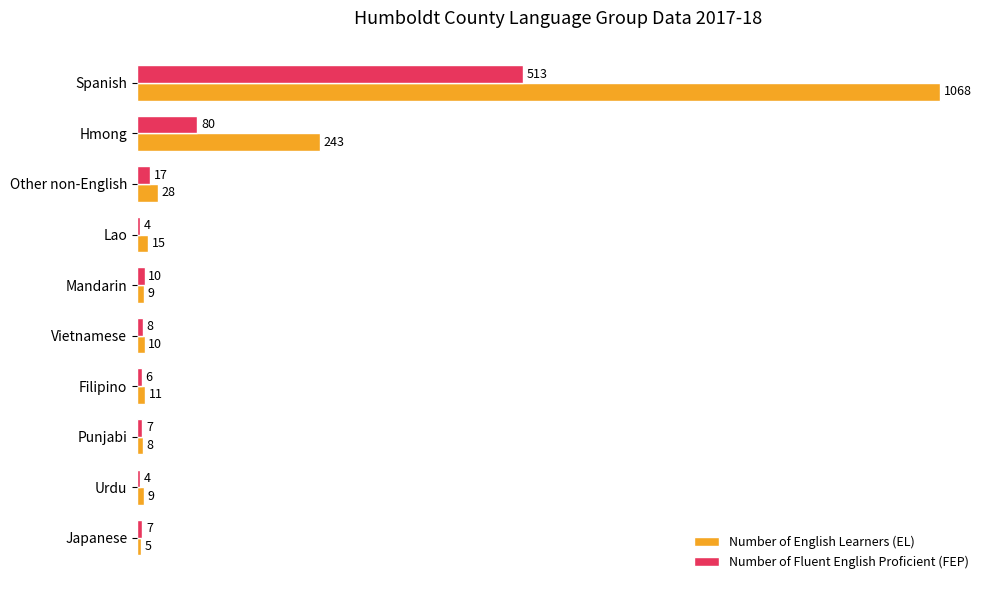

Is the value of Number of English Learners (EL) at Mandarin greater than the value of Number of Fluent English Proficient (FEP) at Urdu?

Yes